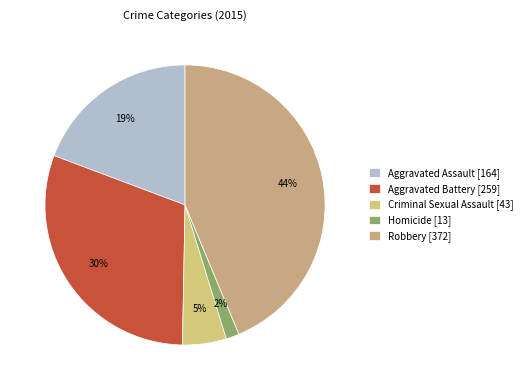

Which has a higher value, Aggravated Assault or Homicide?

Aggravated Assault